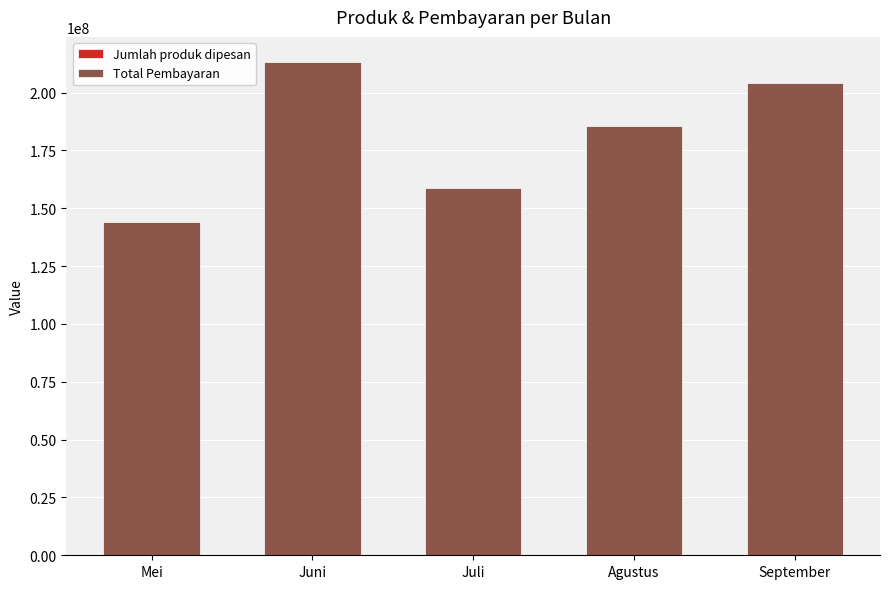

What is the difference between the second highest and second lowest values in the Total Pembayaran series?

45584121